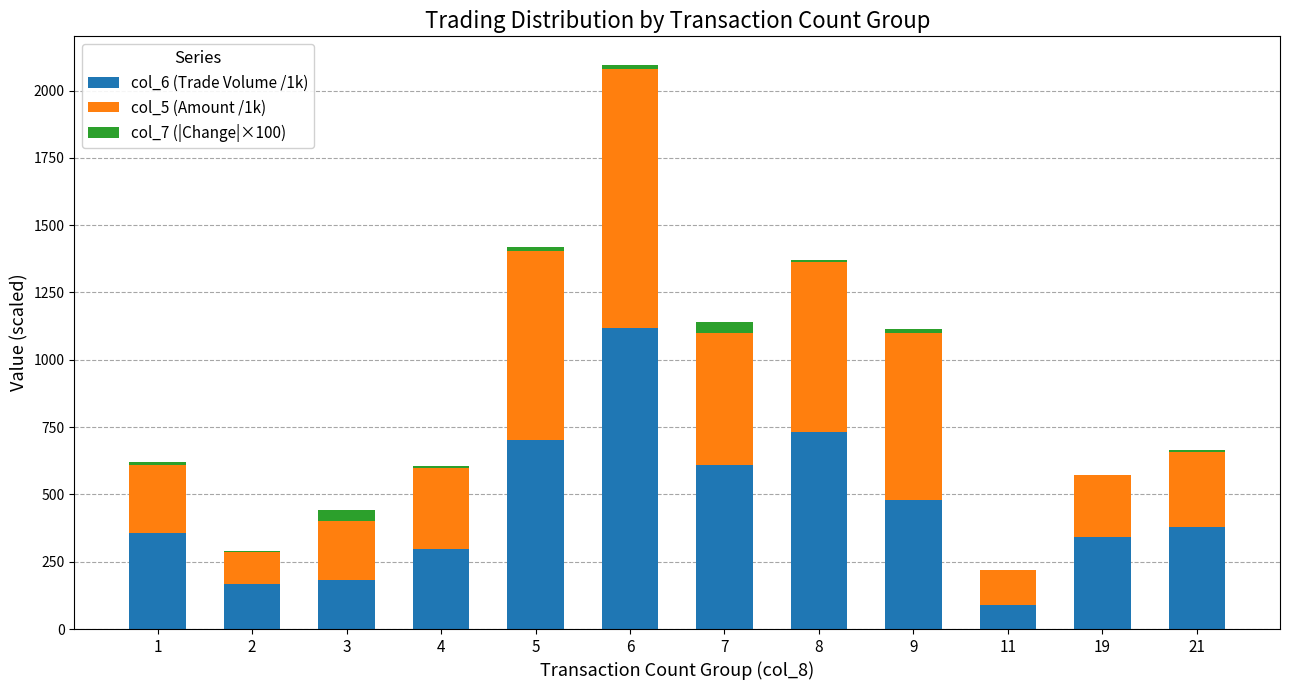

At which category is the sum across all series the highest?

6